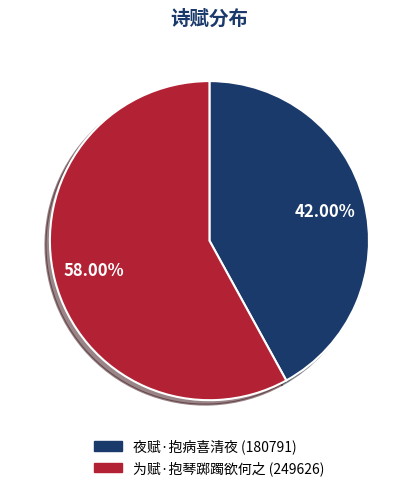

Combined, do 为赋·抱琴踯躅欲何之 and 夜赋·抱病喜清夜 account for over 50%?

Yes